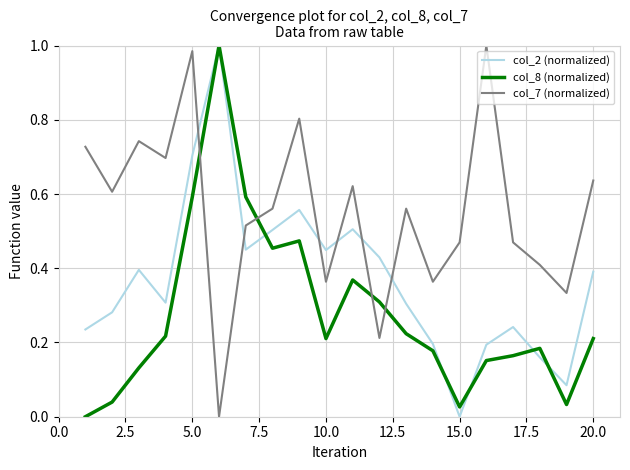

List the series in order of their overall mean, highest first.

col_7 (normalized), col_2 (normalized), col_8 (normalized)